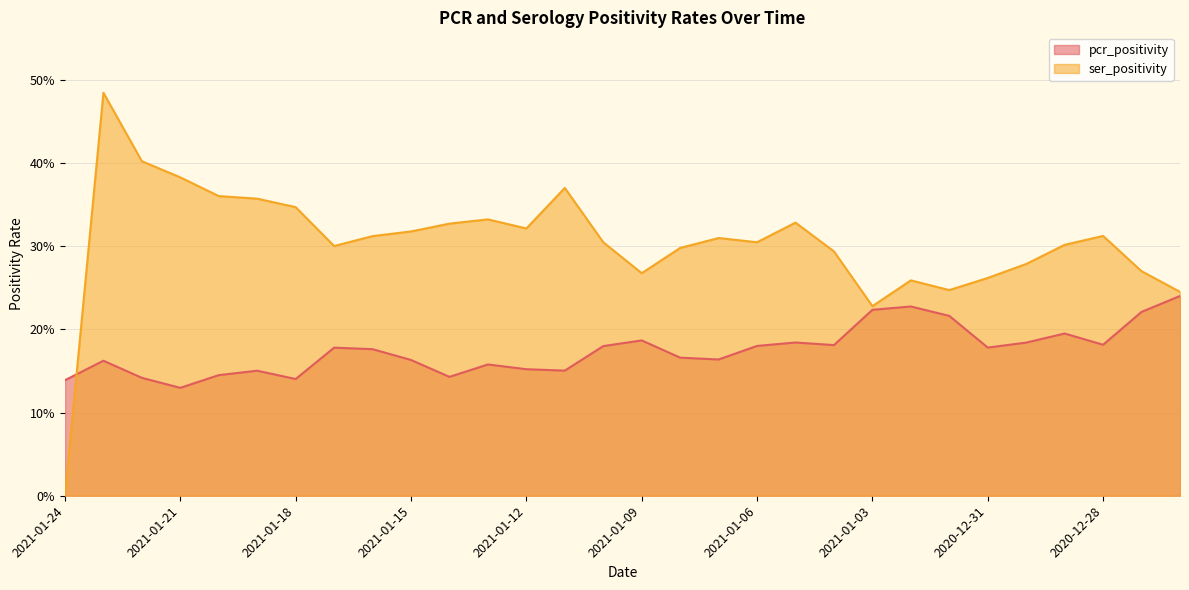

Which category has the highest value in the ser_positivity series?

2021-01-23